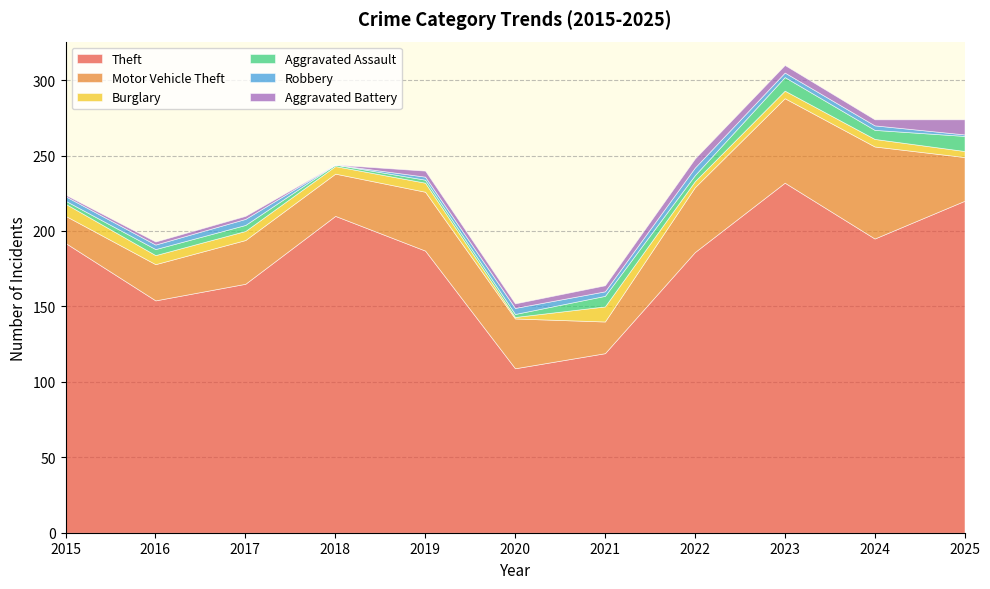

Where does the Aggravated Battery series first go above 4?

2022